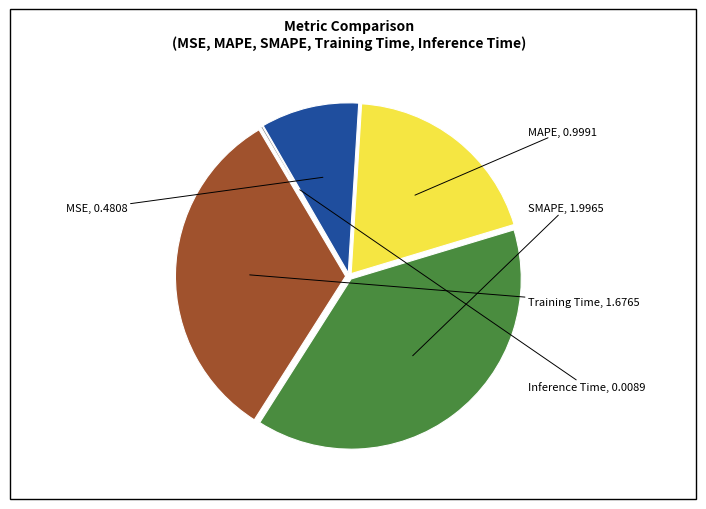

How many slices are in this pie chart?

5